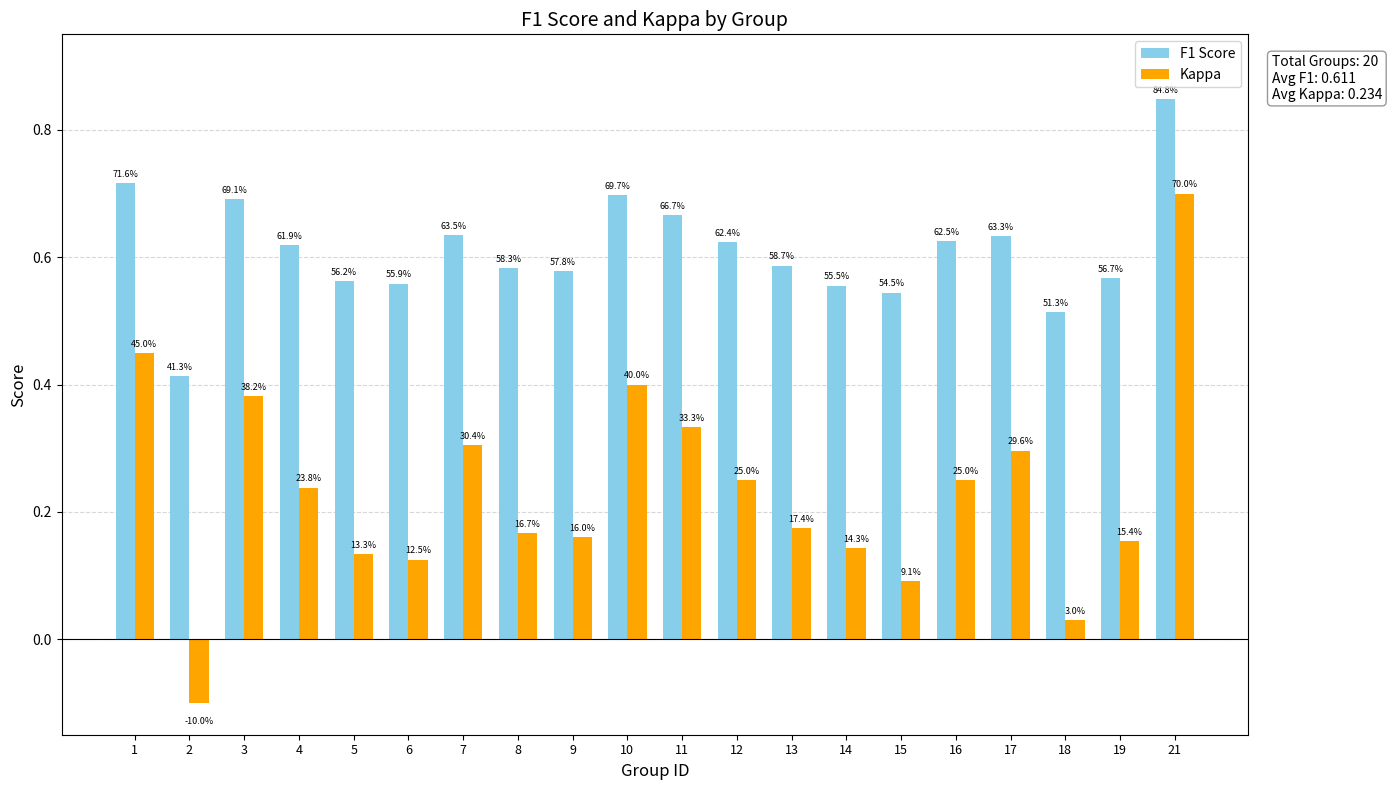

Where is F1 Score nearest to the value 0?

2